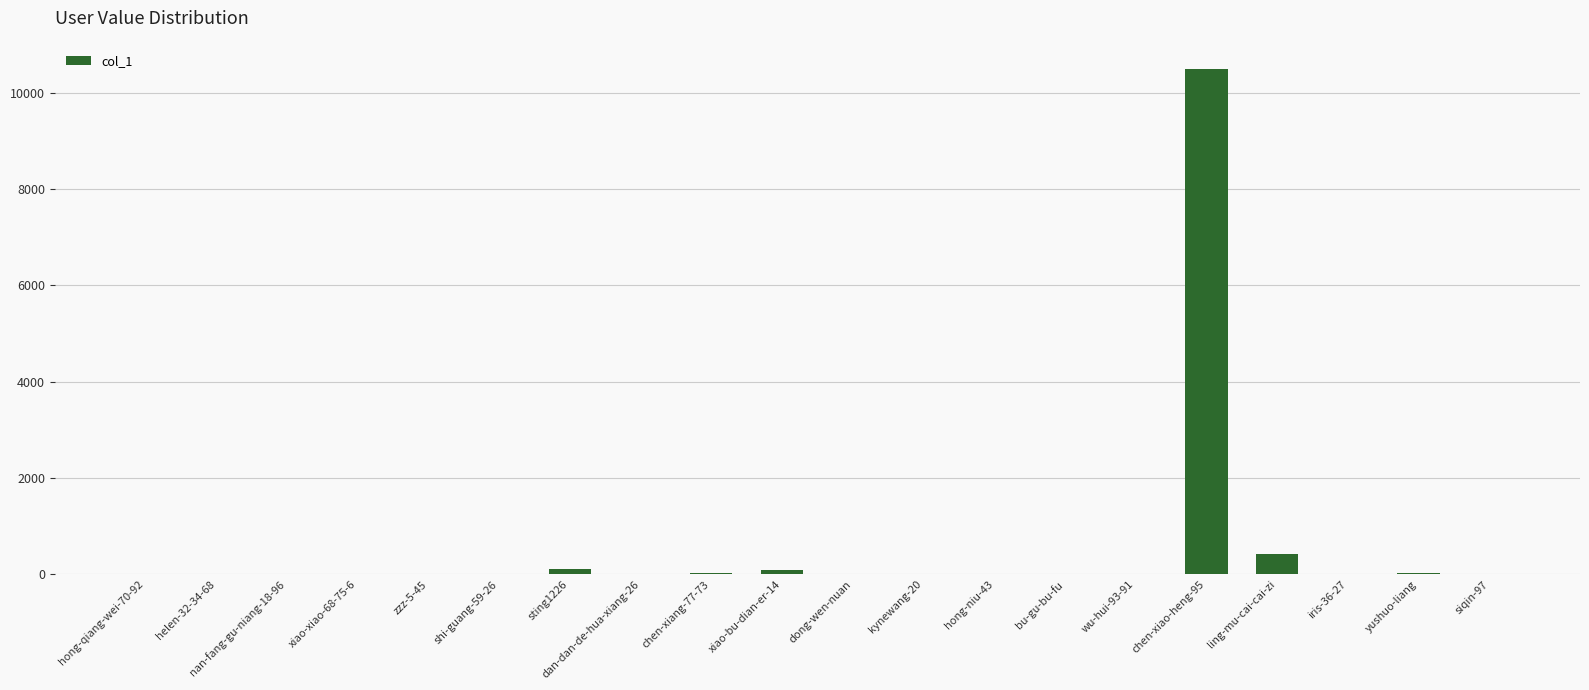

What is the ratio of the value at ling-mu-cai-cai-zi to the value at yushuo-liang?

12.2